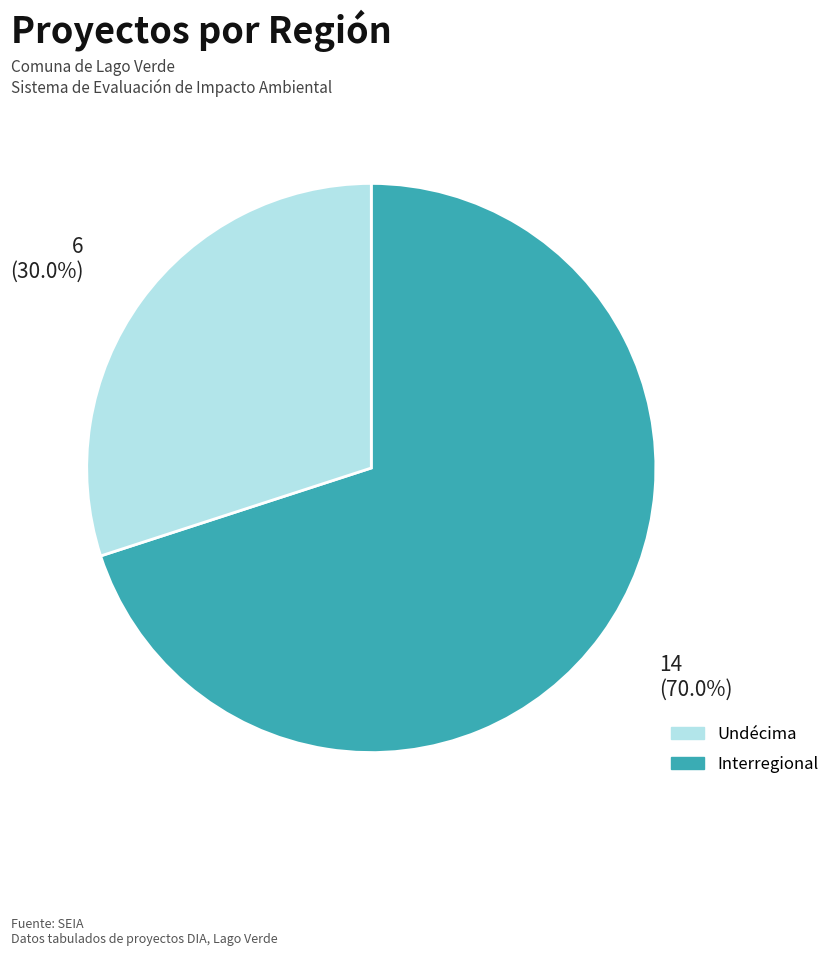

Is there any slice that represents more than half of the pie?

Yes